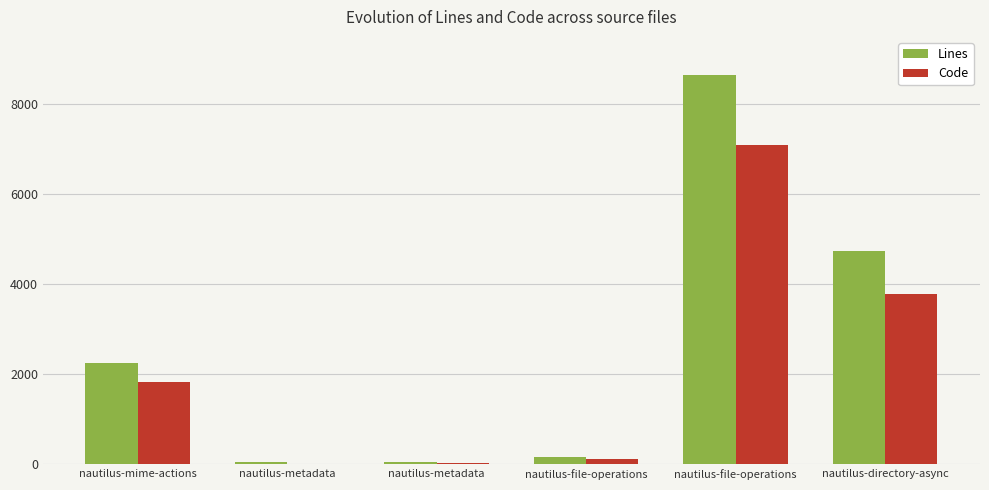

Reading left to right, list all the values displayed in this chart.

Lines: nautilus-mime-actions=2252	nautilus-metadata=45	nautilus-metadata=55	nautilus-file-operations=153	nautilus-file-operations=8651	nautilus-directory-async=4739
Code: nautilus-mime-actions=1818	nautilus-metadata=12	nautilus-metadata=33	nautilus-file-operations=116	nautilus-file-operations=7092	nautilus-directory-async=3780